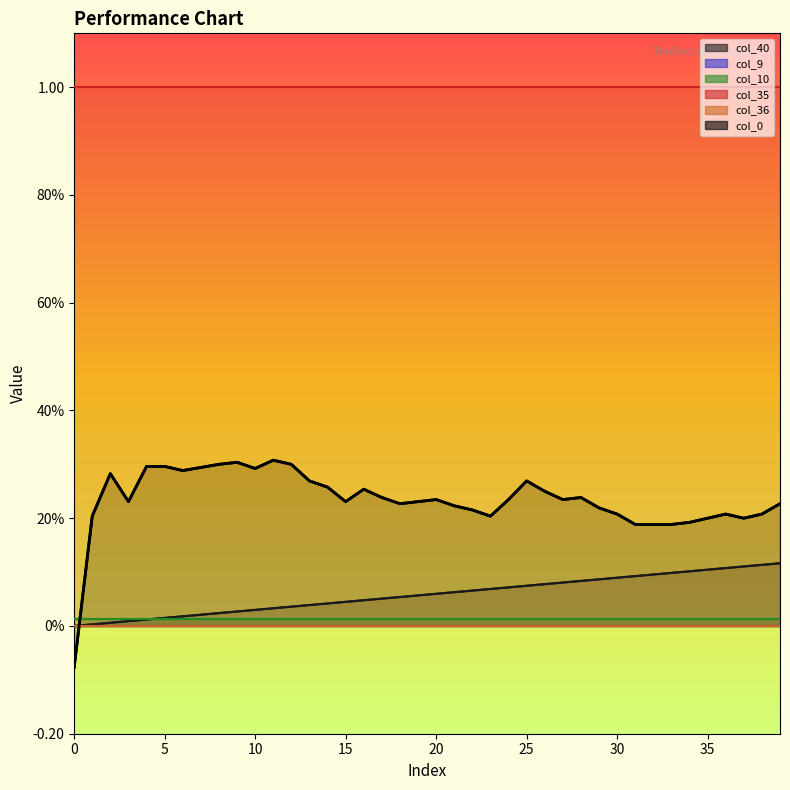

Which series has the largest total across all categories?

col_35